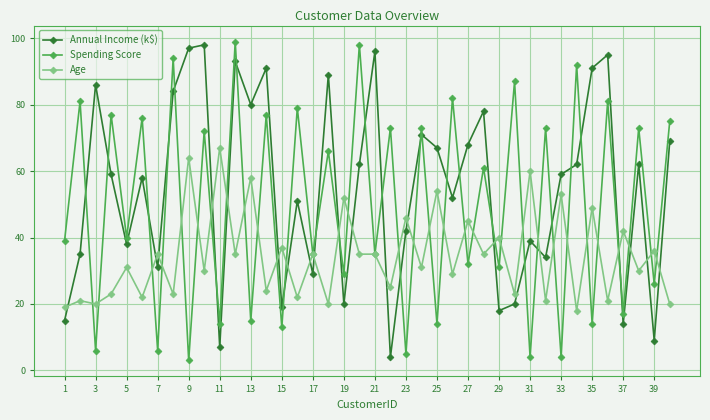

In Annual Income (k$), how many points are higher than both neighbors (excluding endpoints)?

13